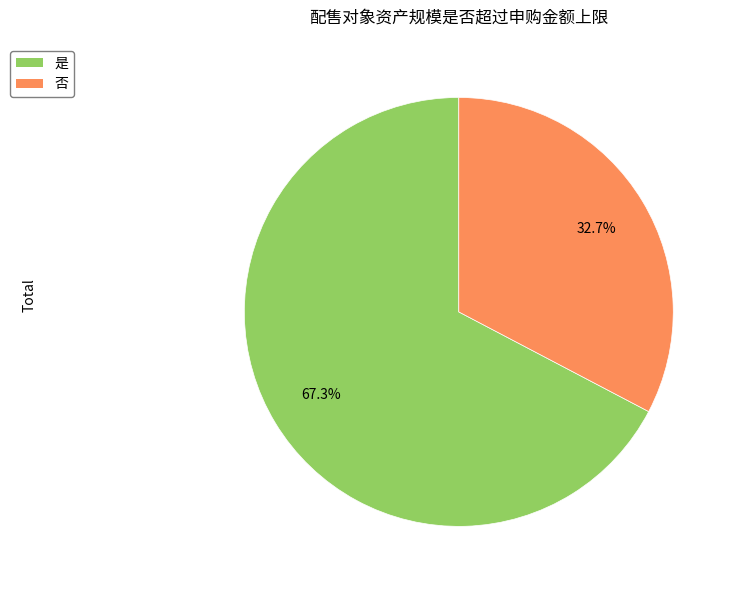

Which category has the biggest portion of the pie?

是